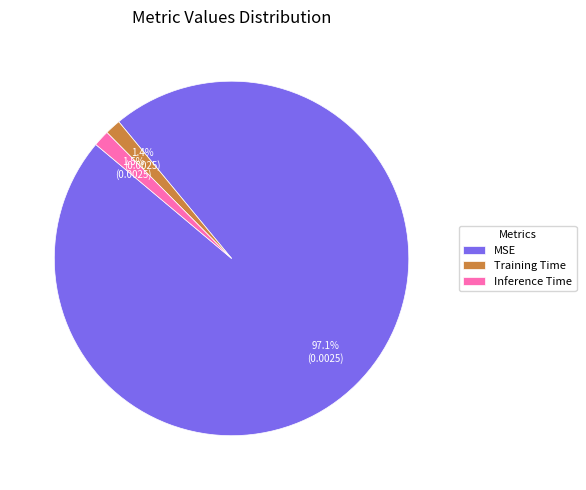

Which slice is the largest?

MSE